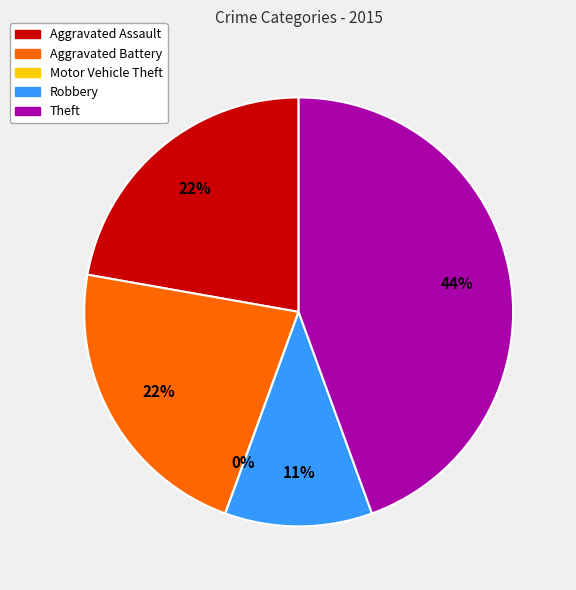

What percentage is NOT represented by Theft?

55.6%